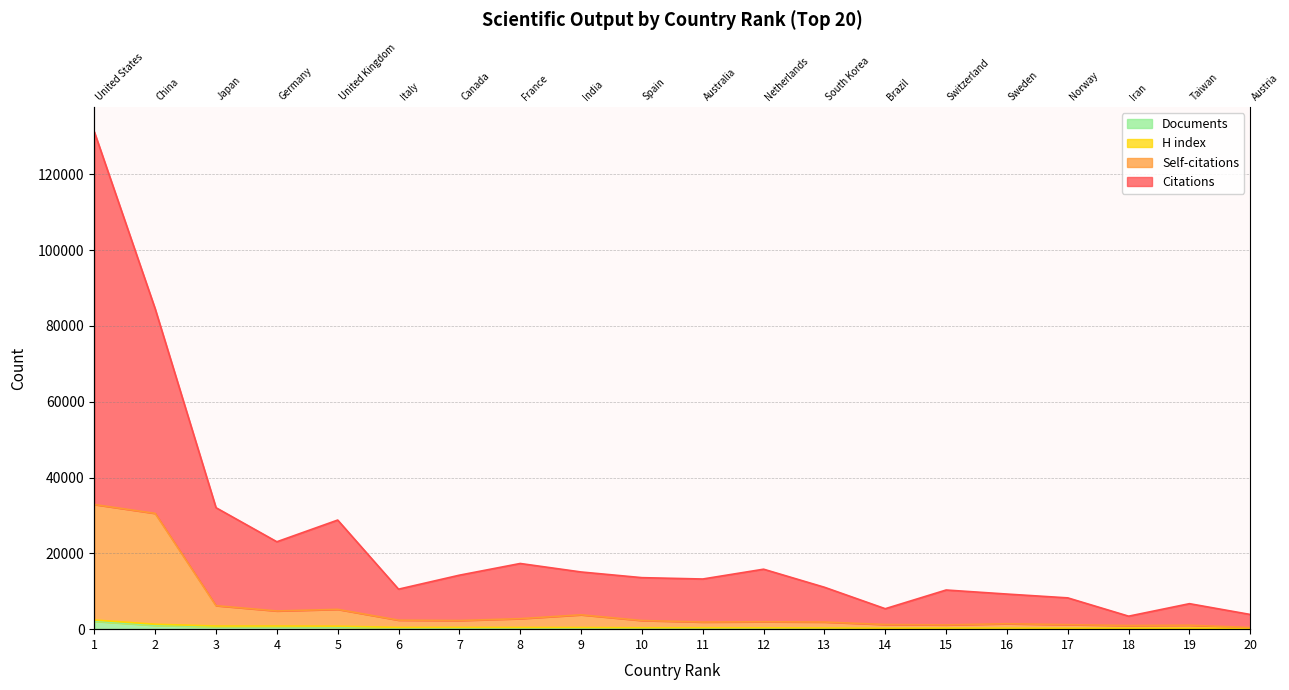

What is the smallest value displayed?

105